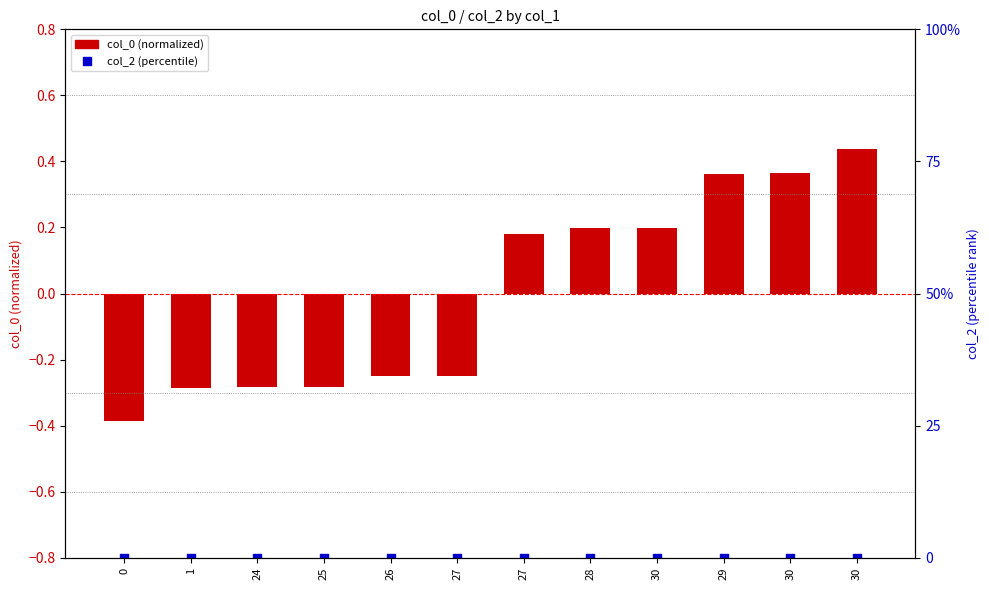

At how many categories does at least one series exceed 0?

6